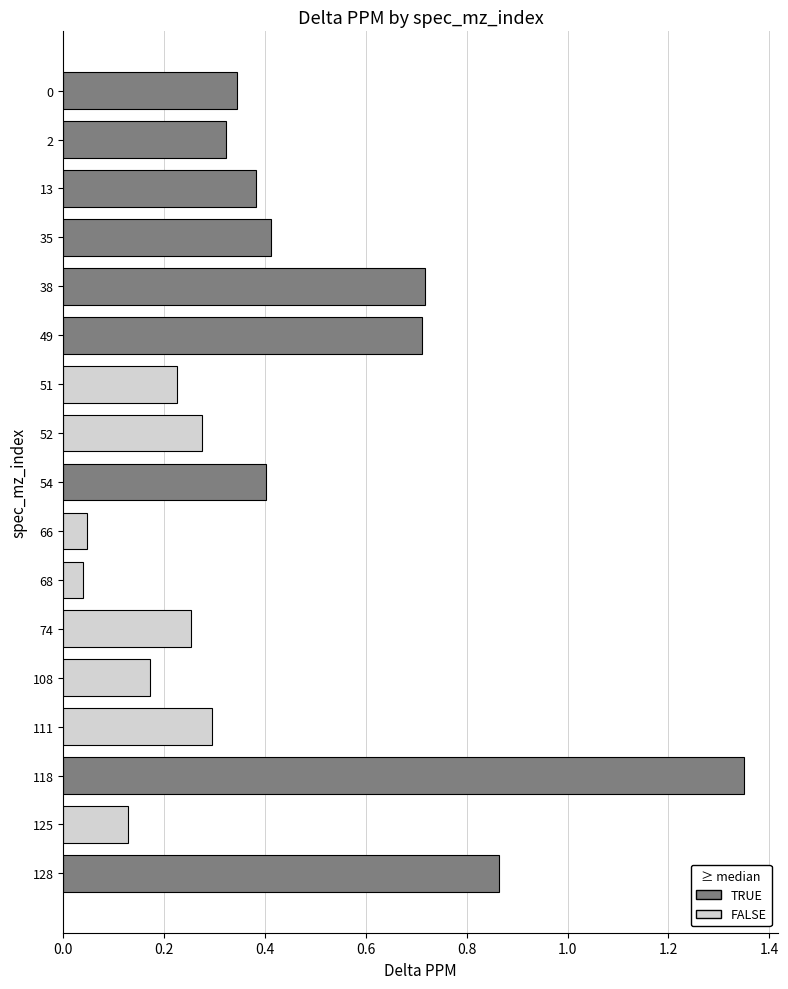

The chart shows a value of 0.4 at 13. True or false?

True